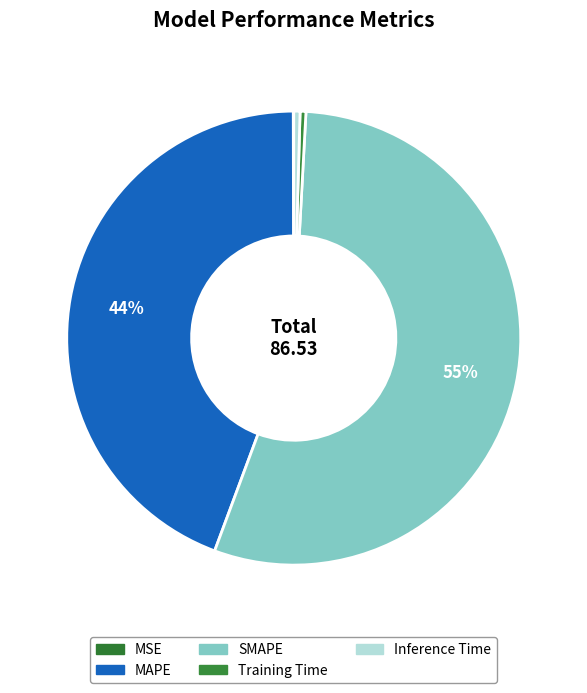

What is the change in value from MSE to MAPE?

+38.3